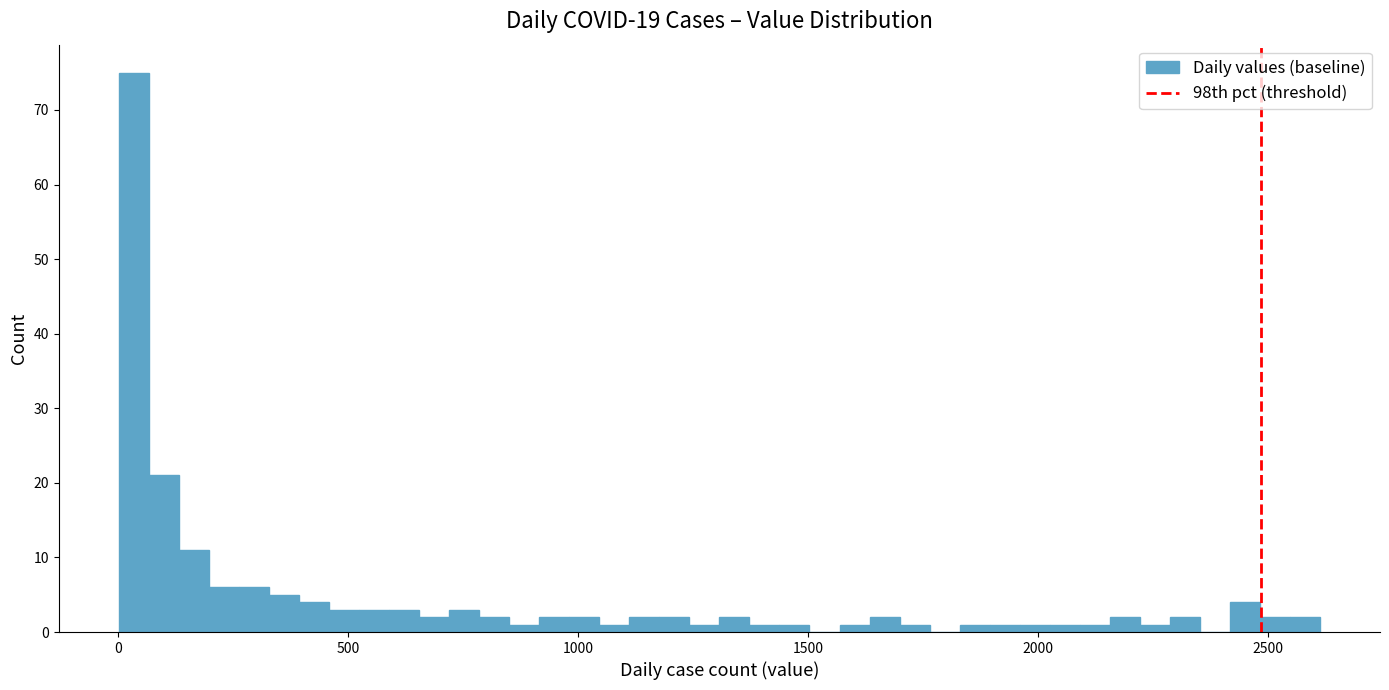

Around what value on the x-axis is the tallest bar? Give the approximate position of its centre, as read against the axis.

50